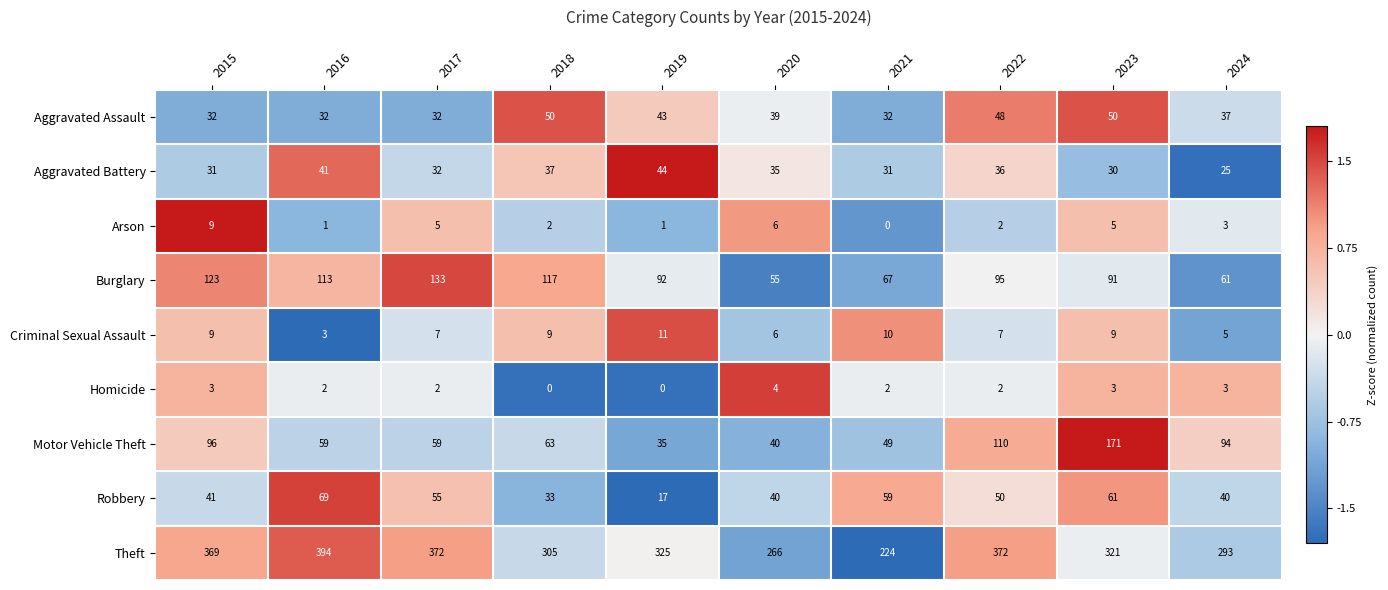

The Burglary series shows 113 at 2016. True or false?

True